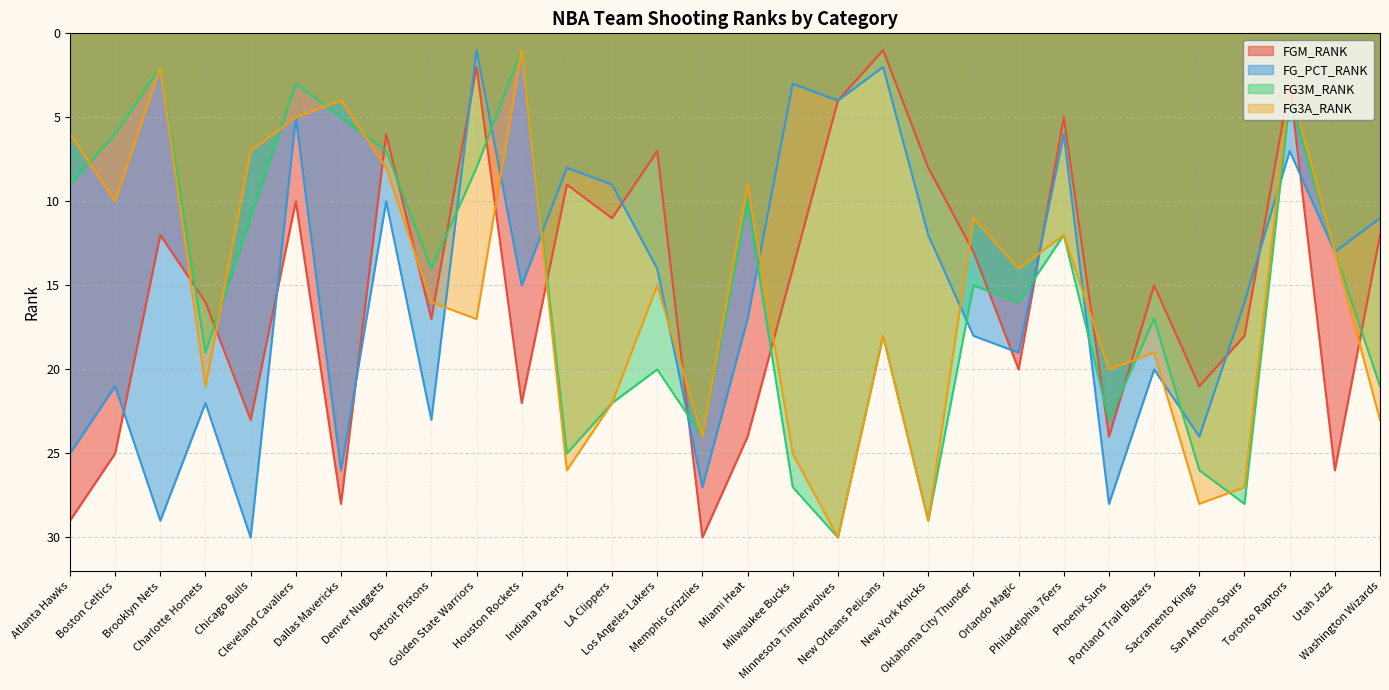

Reading left to right, extract all data points from this chart.

FGM_RANK: 29	25	12	16	23	10	28	6	17	2	22	9	11	7	30	24	14	4	1	8	13	20	5	24	15	21	18	3	26	12
FG_PCT_RANK: 25	21	29	22	30	5	26	10	23	1	15	8	9	14	27	17	3	4	2	12	18	19	6	28	20	24	16	7	13	11
FG3M_RANK: 9	6	2	19	11	3	5	7	14	8	1	25	22	20	24	10	27	30	18	29	15	16	12	23	17	26	28	4	13	21
FG3A_RANK: 6	10	2	21	7	5	4	8	16	17	1	26	22	15	24	9	25	30	18	29	11	14	12	20	19	28	27	3	13	23